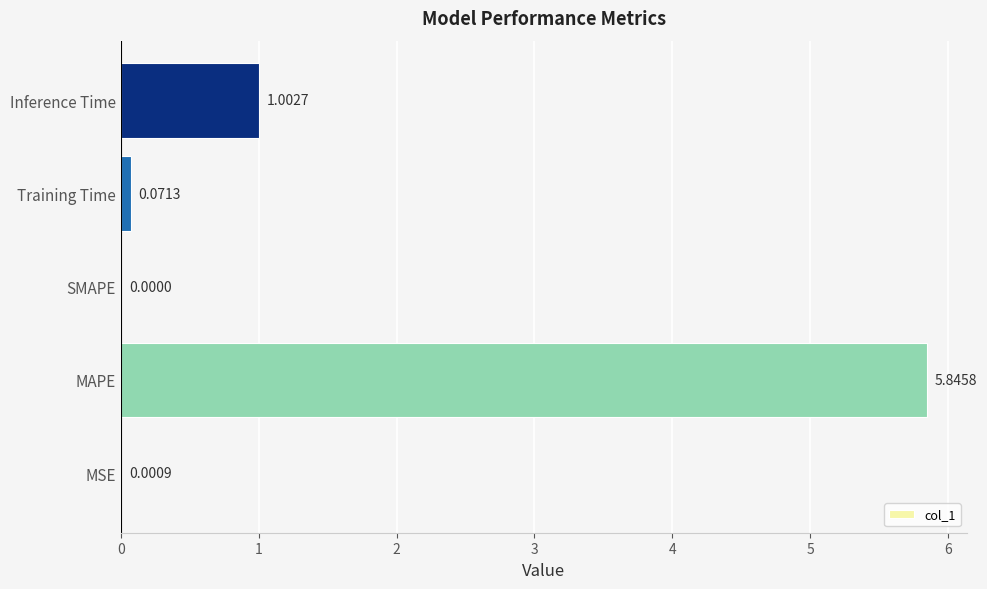

What is the sum of all values?

6.9